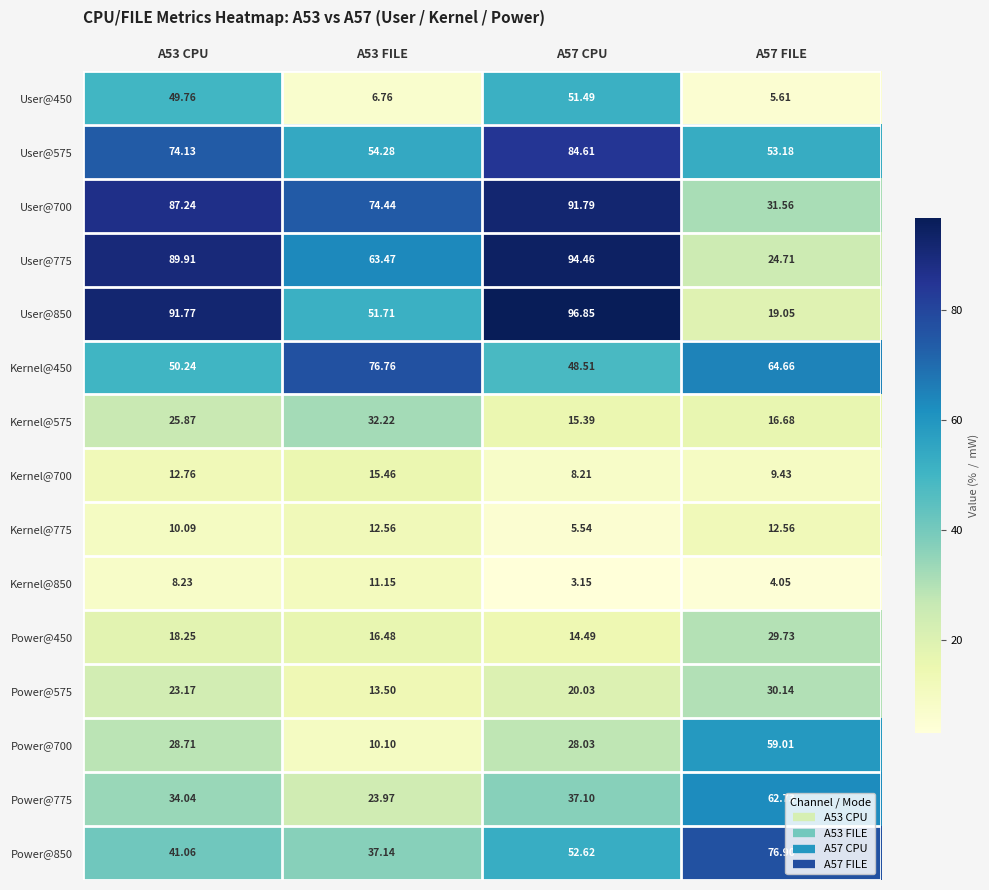

Is the value of Power@700 at A53 CPU greater than the value of User@450 at A53 CPU?

No